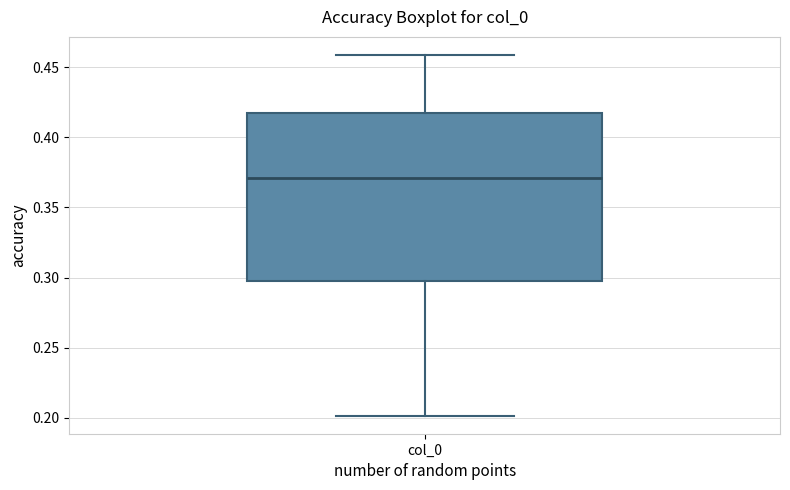

Transcribe this box plot: give where the median line is, the range the box spans, and where the two whiskers end, as read against the y-axis. The values are not printed on the chart, so give them approximately, as read against the axis.

median 0.37, box 0.30 to 0.42, whiskers 0.20 to 0.46